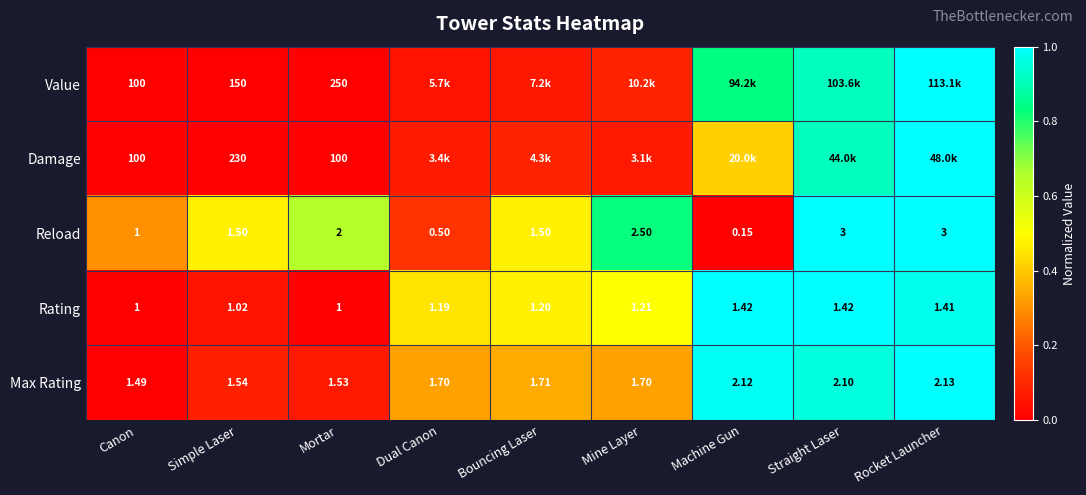

Where is Max Rating nearest to the value 1?

Canon